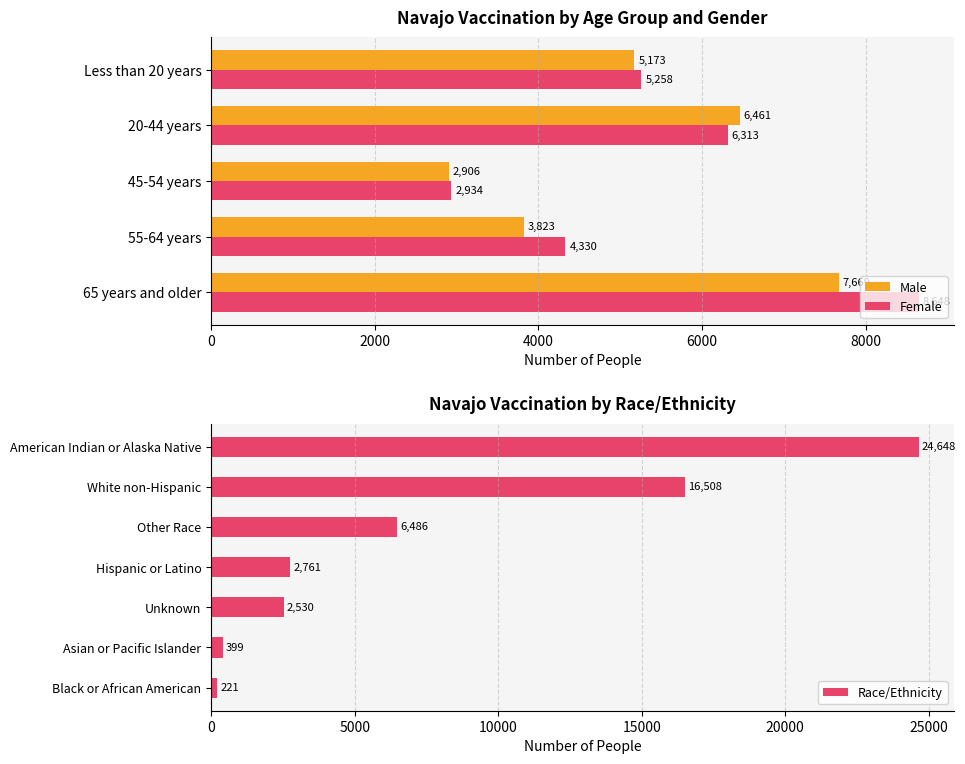

Which series changed the most between 45-54 years and 20-44 years?

Male